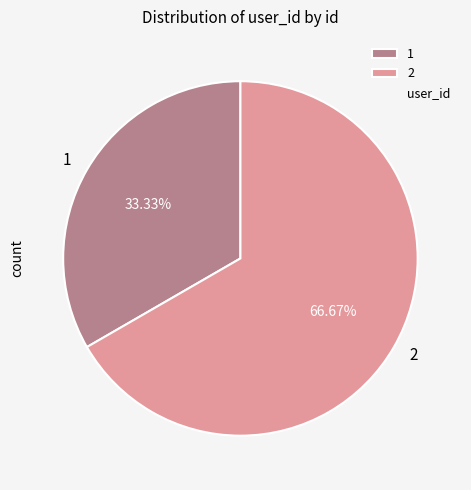

Count the number of slices in the pie.

2